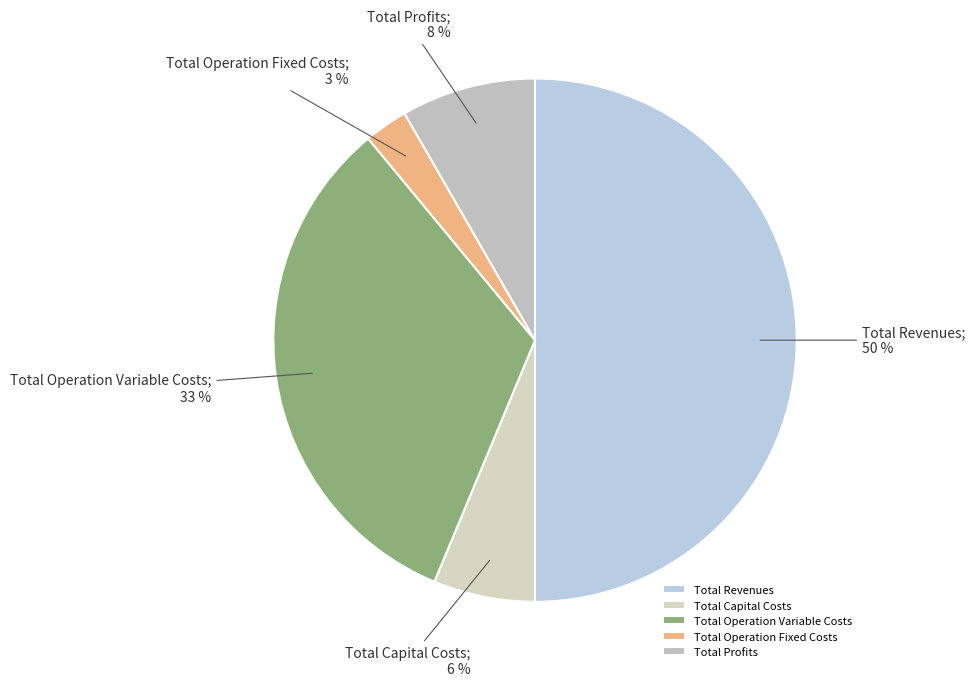

What percentage is the Total Operation Variable Costs slice, to the nearest percent?

33%